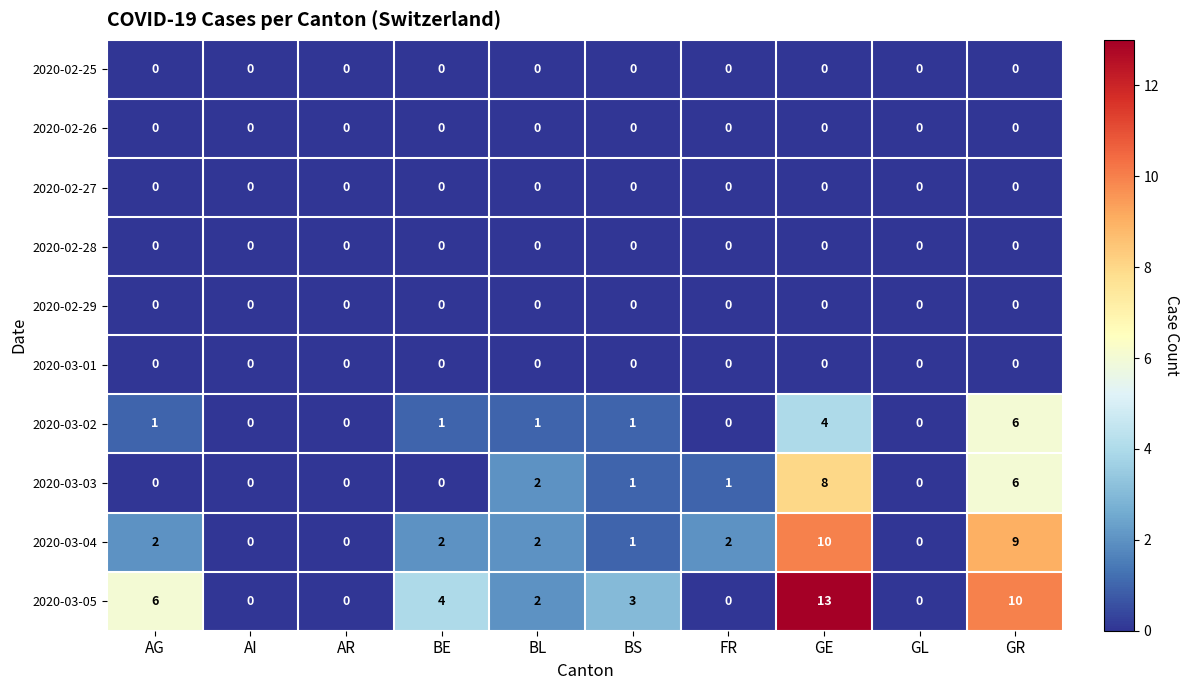

True or false: 2020-03-02 has a value of 1 at BS.

True